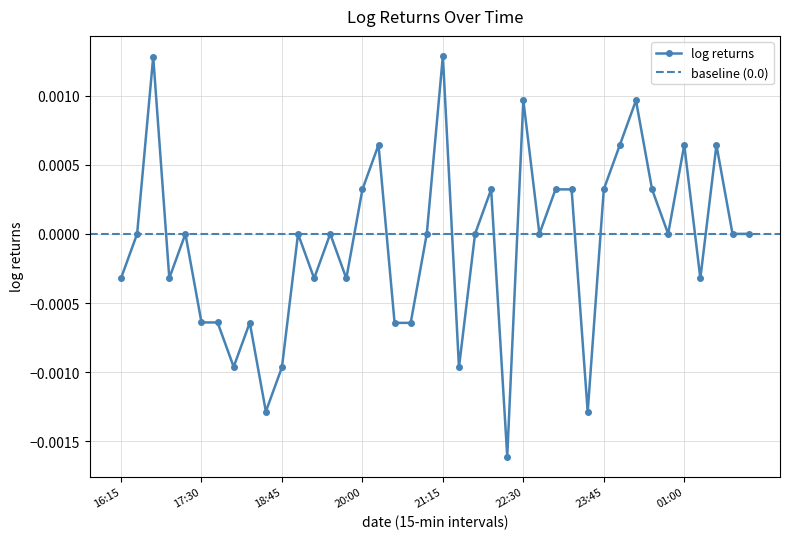

True or false: log returns has more than 1 interior local peaks.

True